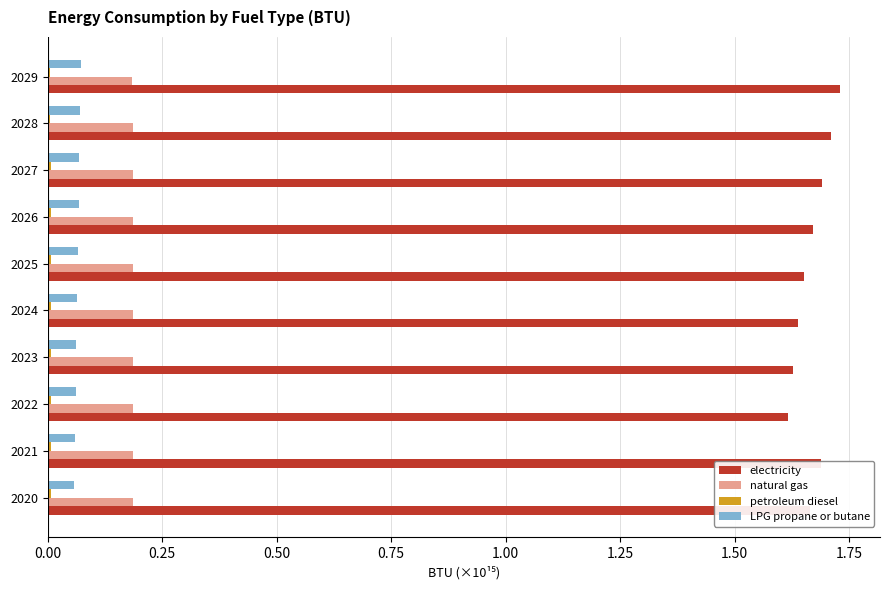

What is the sum of all LPG propane or butane values?

0.7